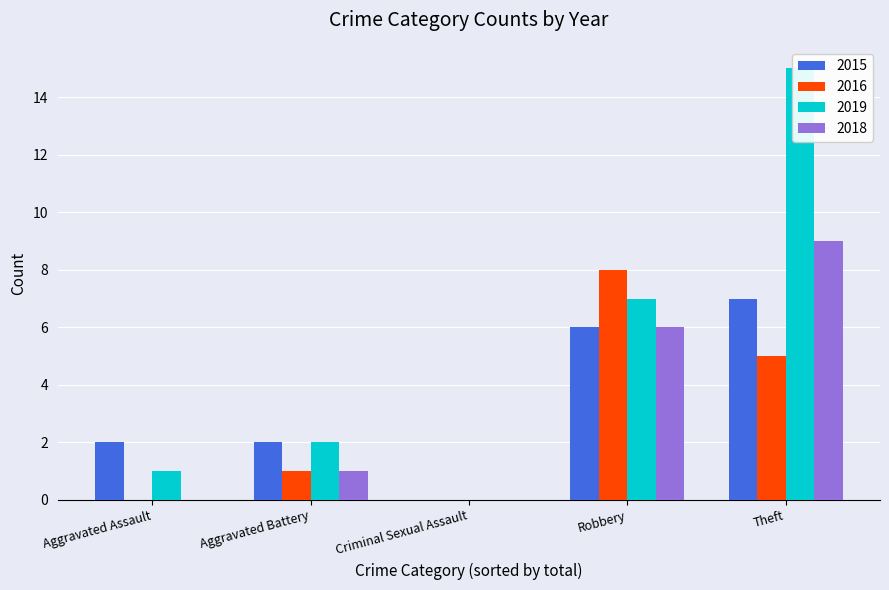

What is the average value of the 2016 series?

3